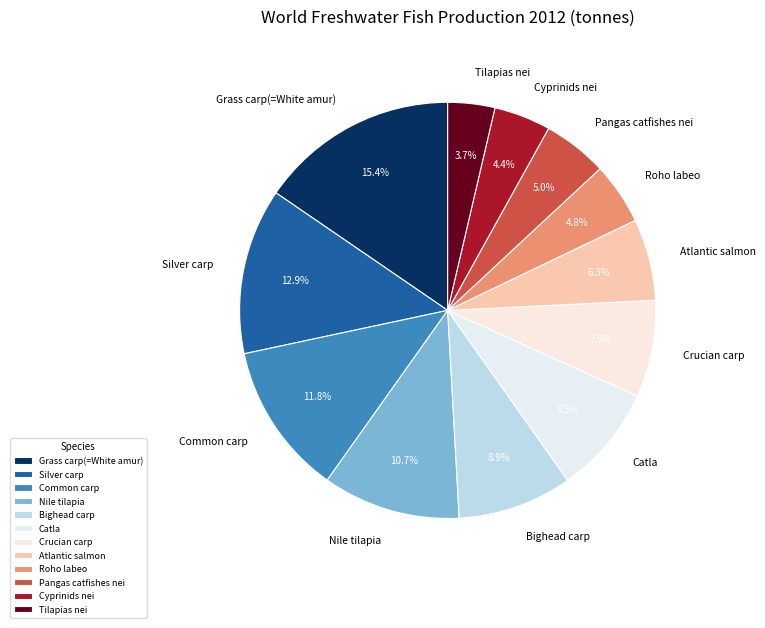

Which slice is the largest?

Grass carp(=White amur)